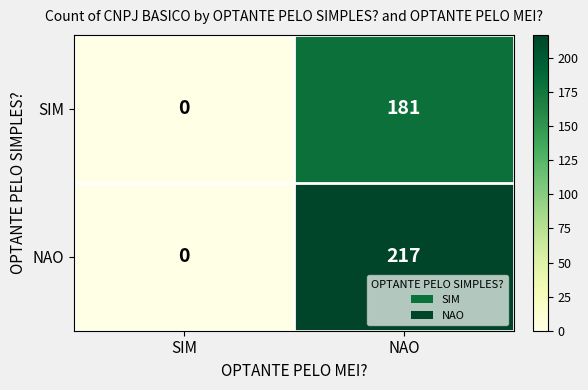

What is the total value across all series at NAO?

398